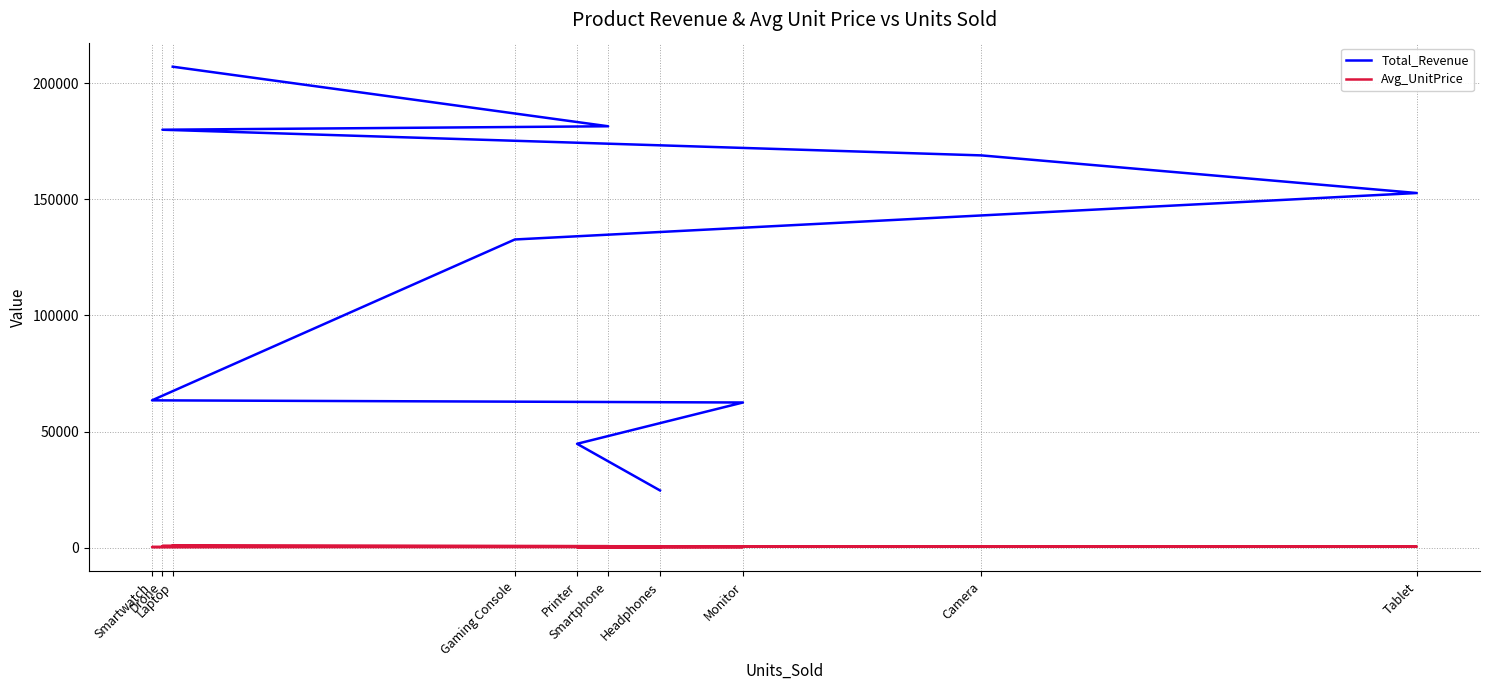

The value of Total_Revenue at Monitor is 108304.0. True or false?

False